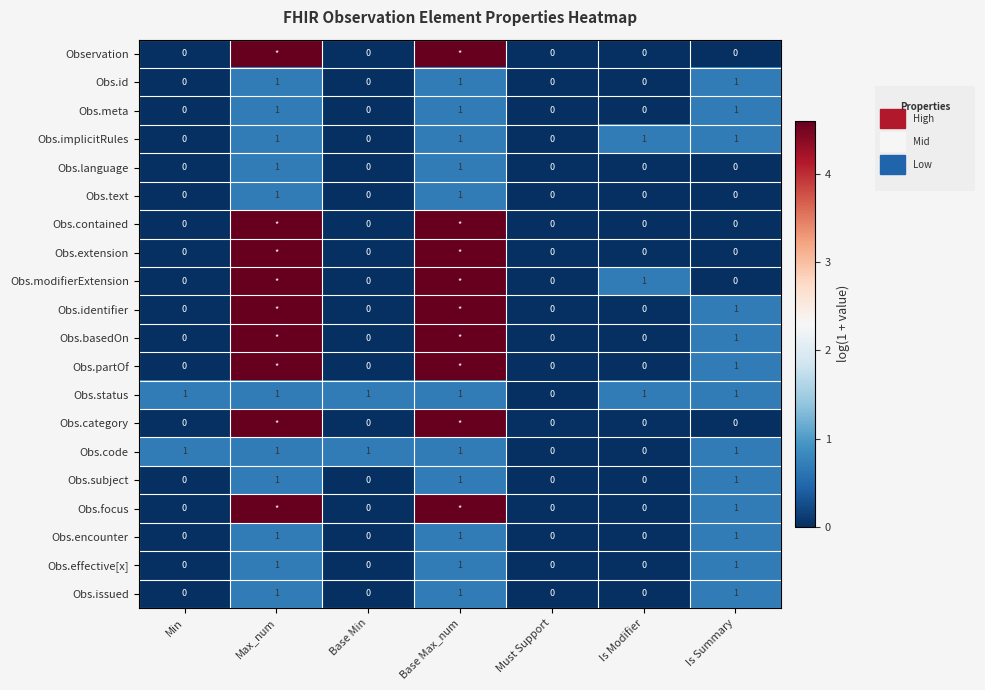

How many positive values does the Obs.language series have?

2